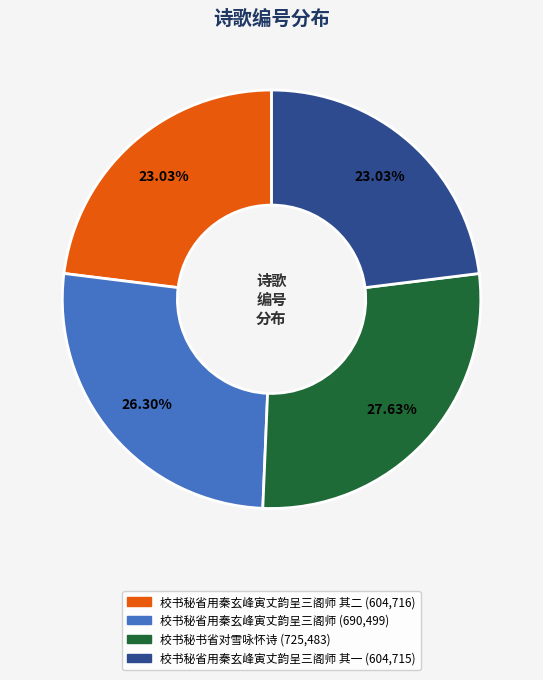

Is there a majority slice in this chart?

No